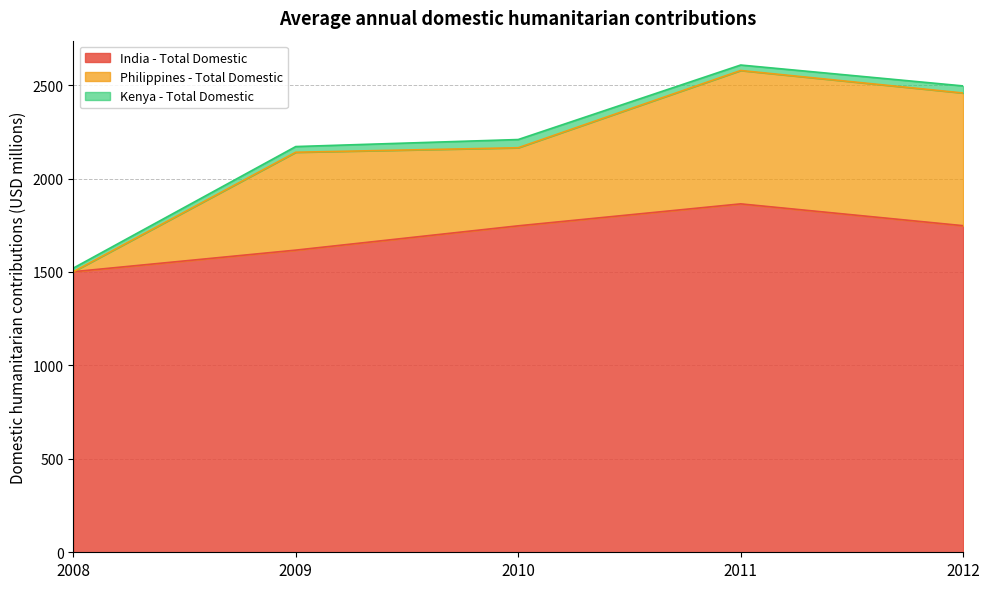

What is the maximum value for India - Total Domestic?

1864.5